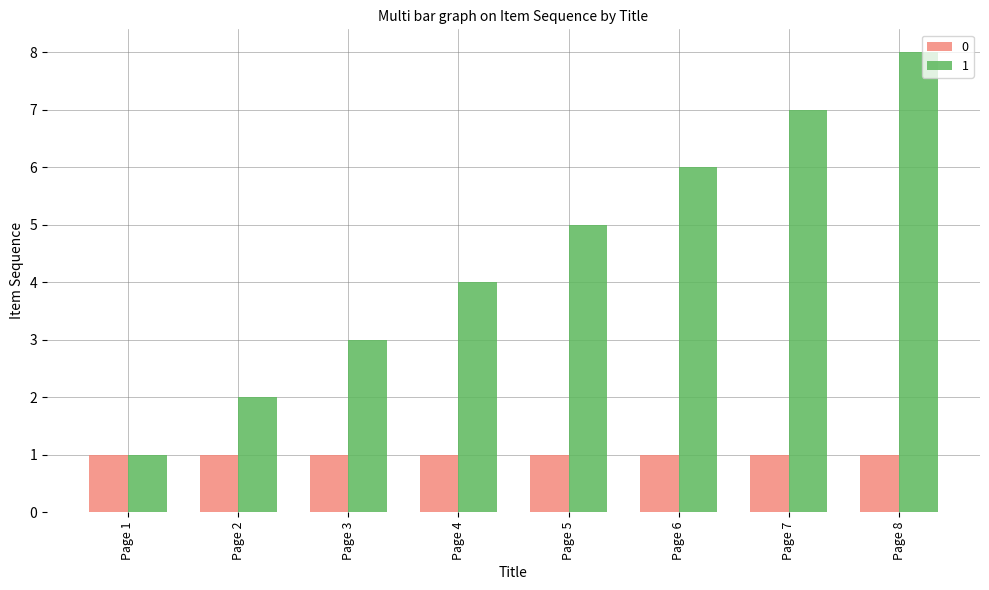

At which label does 1 reach its minimum?

Page 1